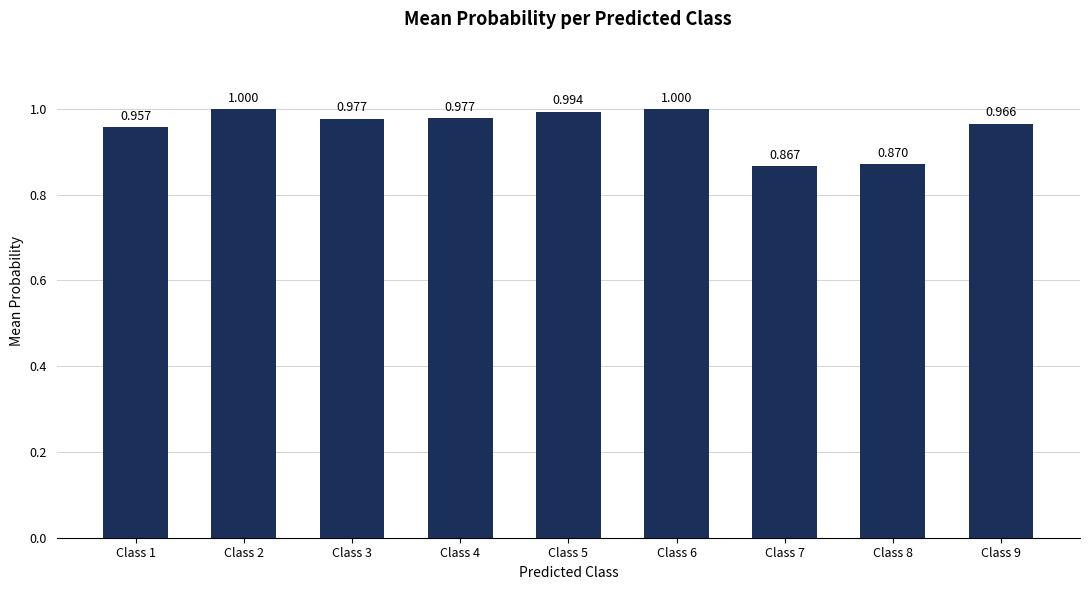

What is the difference between the values at Class 9 and Class 8?

0.1